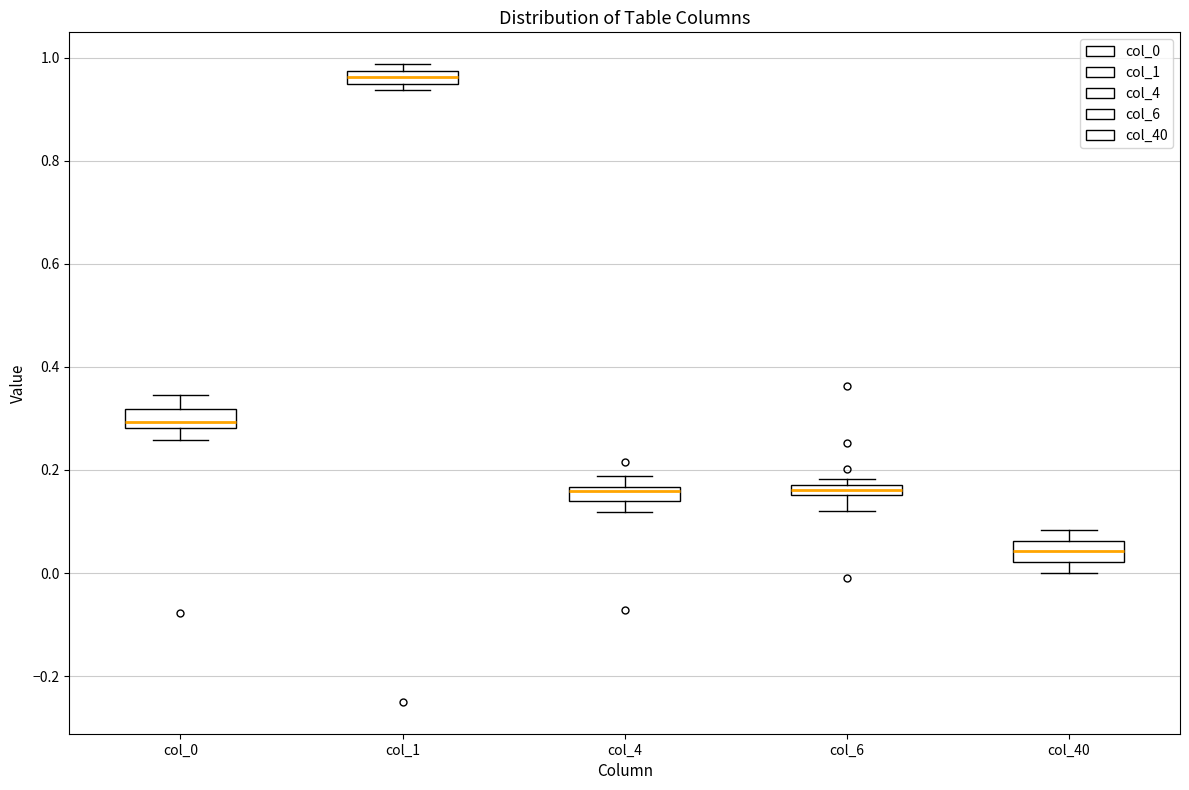

Where does the upper whisker of the box for col_4 end on the y-axis? The values are not printed on the chart, so give them approximately, as read against the axis.

0.18